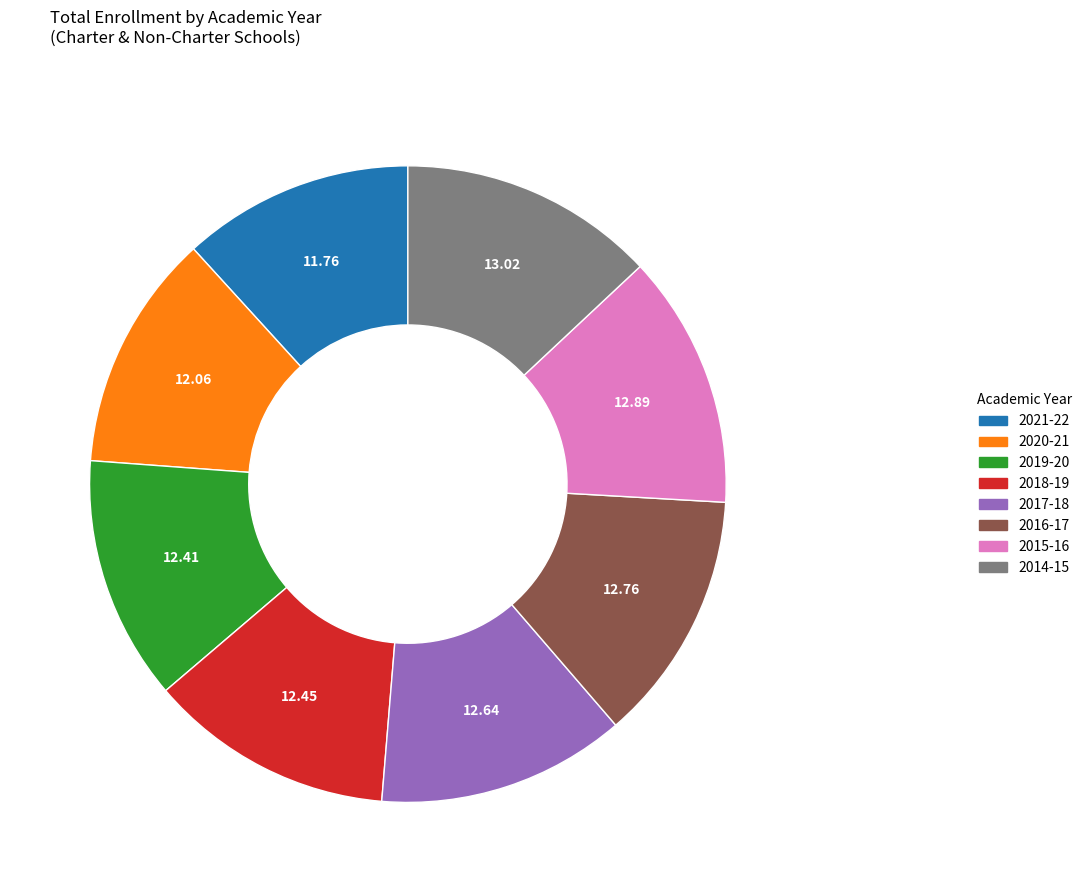

Between 2016-17 and 2020-21, which is larger?

2016-17